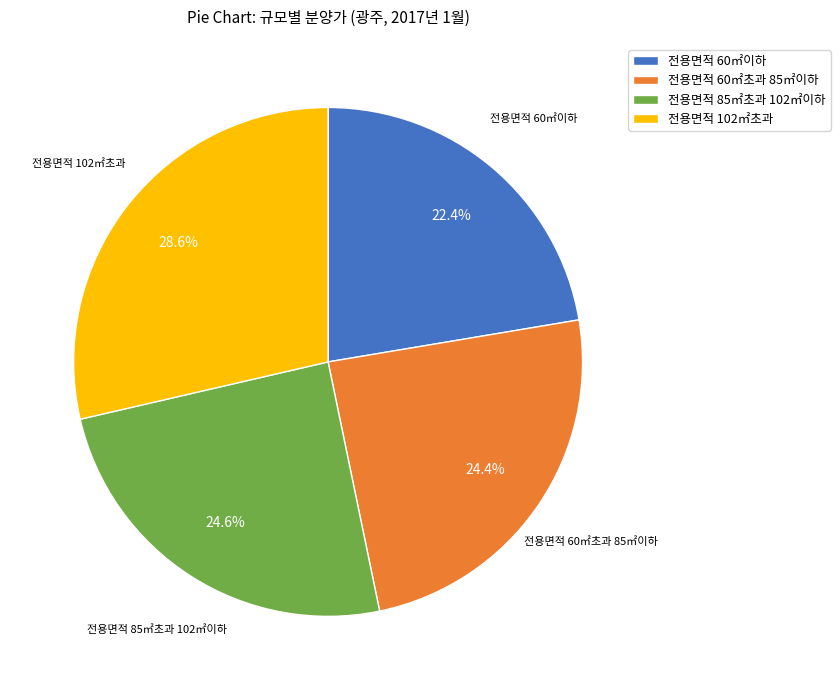

Which category has the smallest portion of the pie?

전용면적 60㎡이하